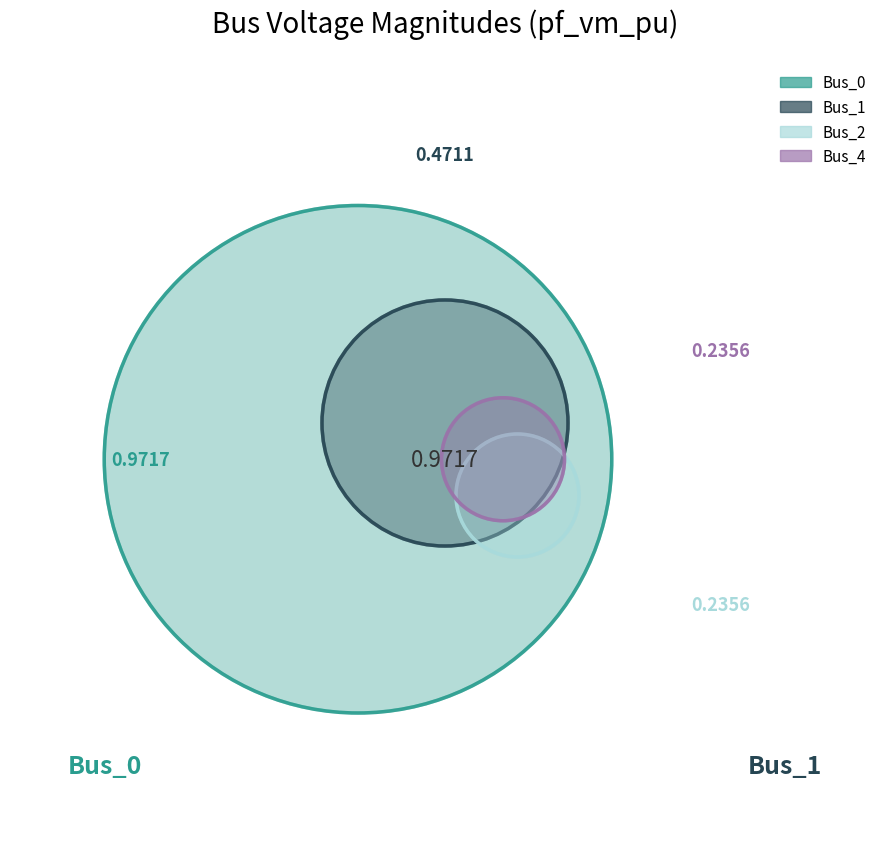

Which category has the smallest portion of the pie?

Bus_2